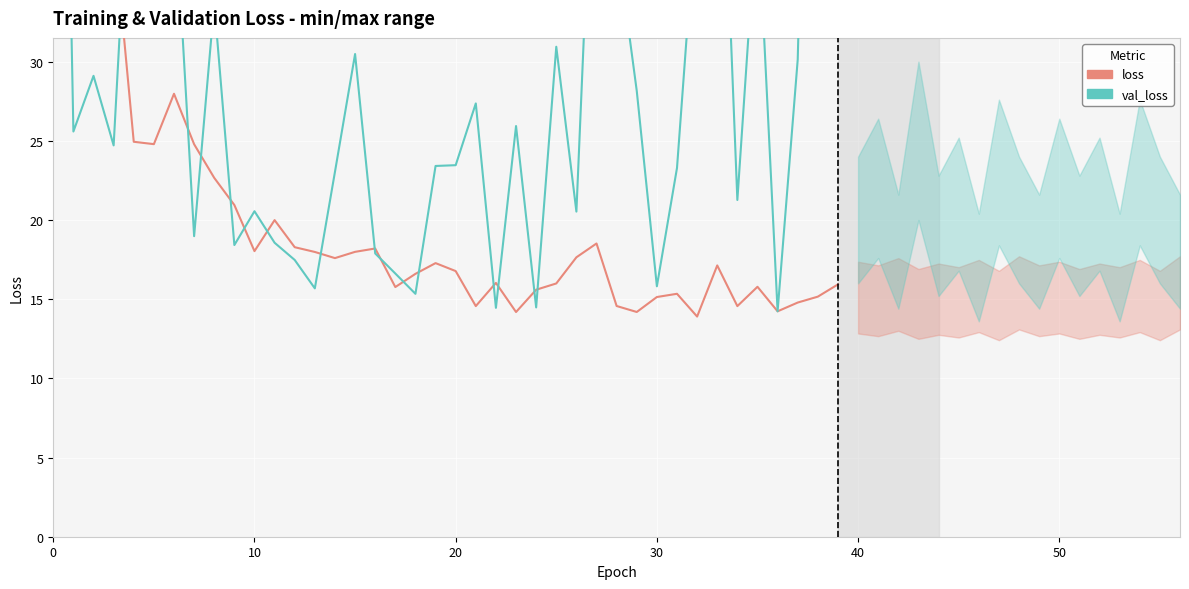

Which series ends up on top after the final intersection of val_loss and loss?

val_loss